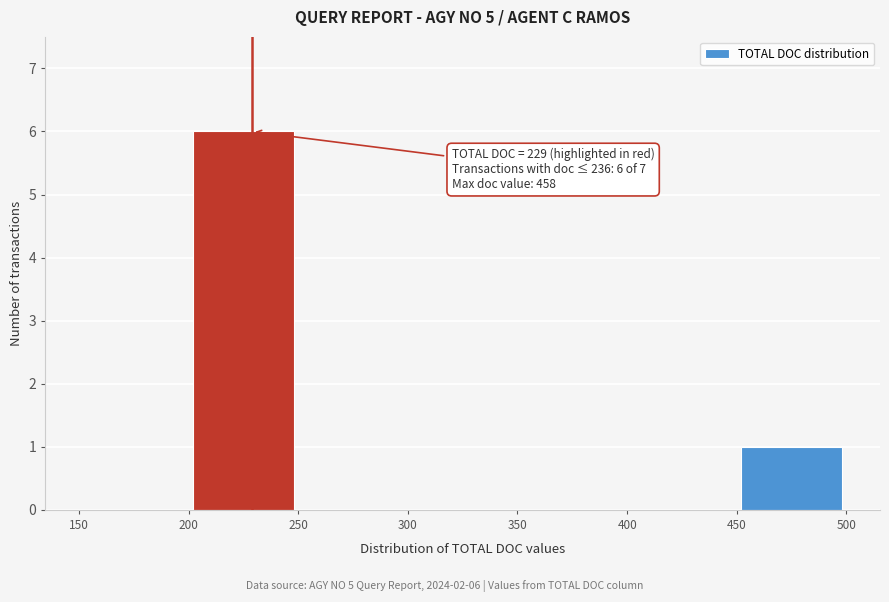

Over which range of the x-axis is the bar tallest?

200 to 250